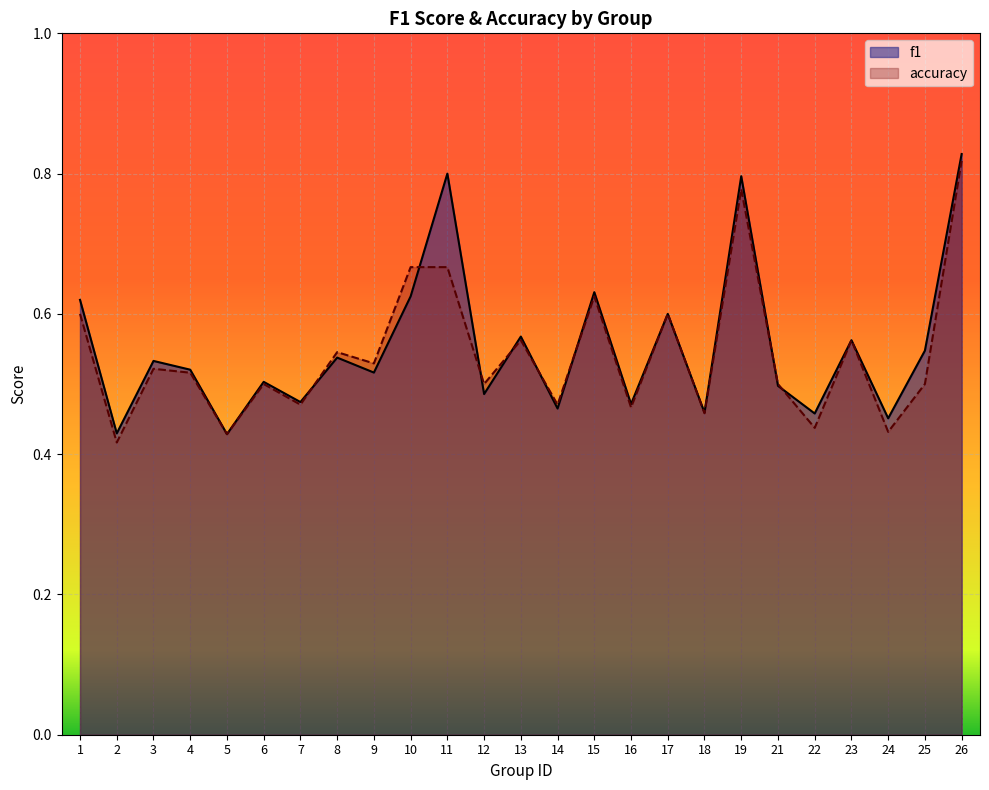

Between 16 and 21, which series saw the biggest shift?

accuracy